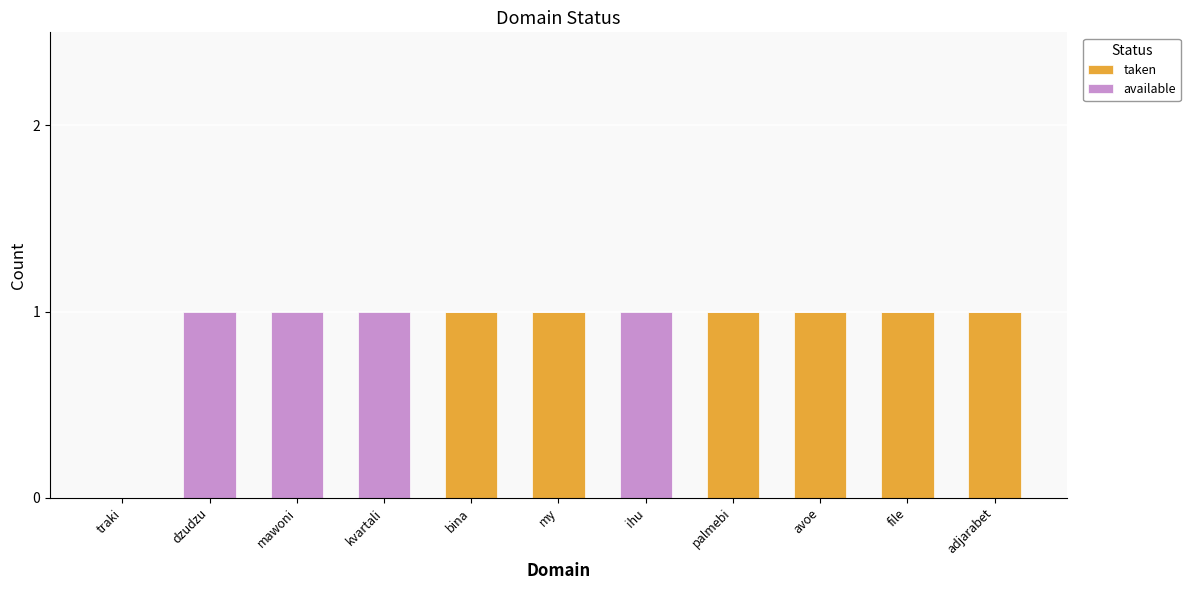

What is the total value across all series at bina?

1